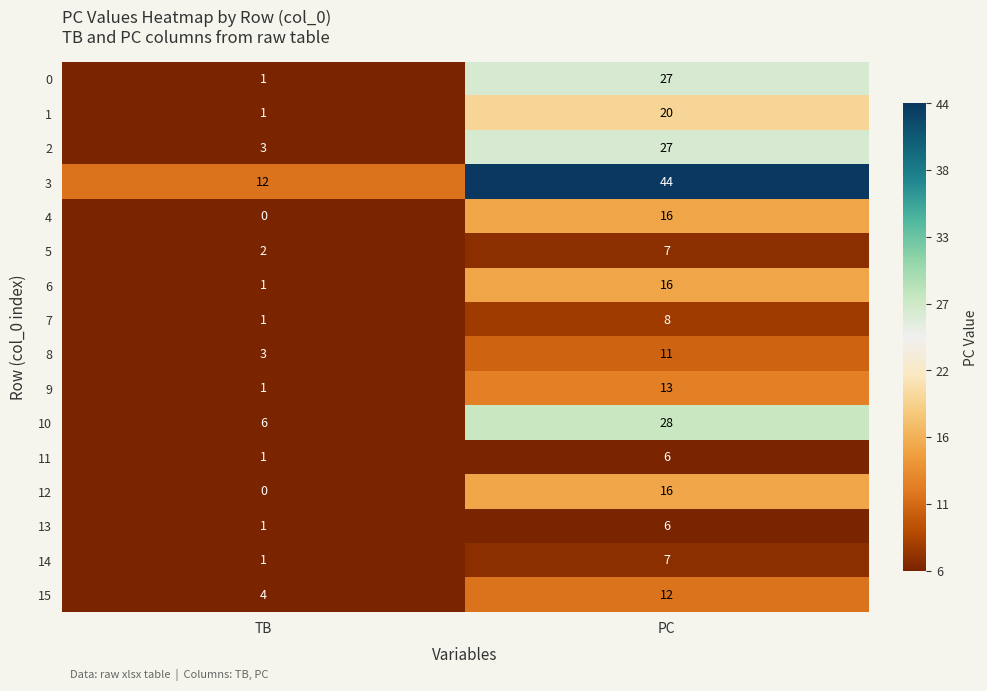

What is the difference between the highest and lowest values at TB?

12